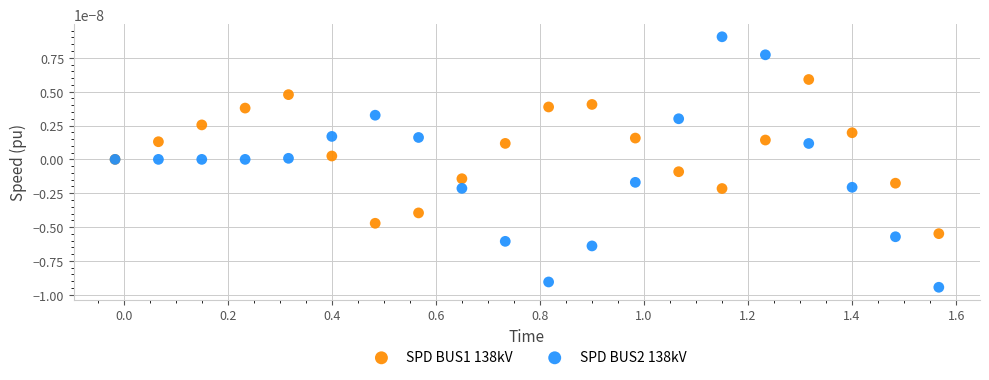

What is the X range (max minus min) for the scatter plot?

1.6